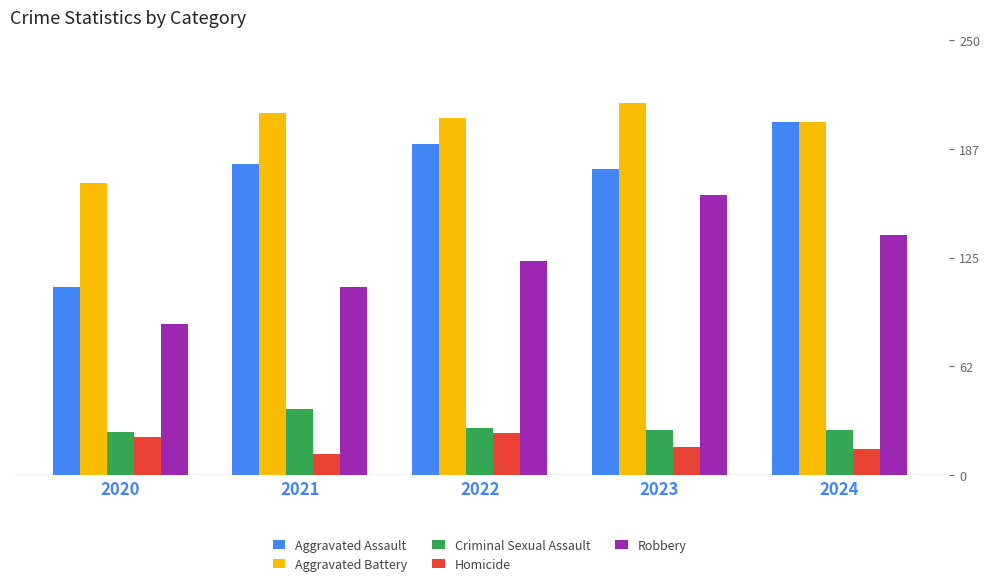

Count the number of data series in this chart.

5